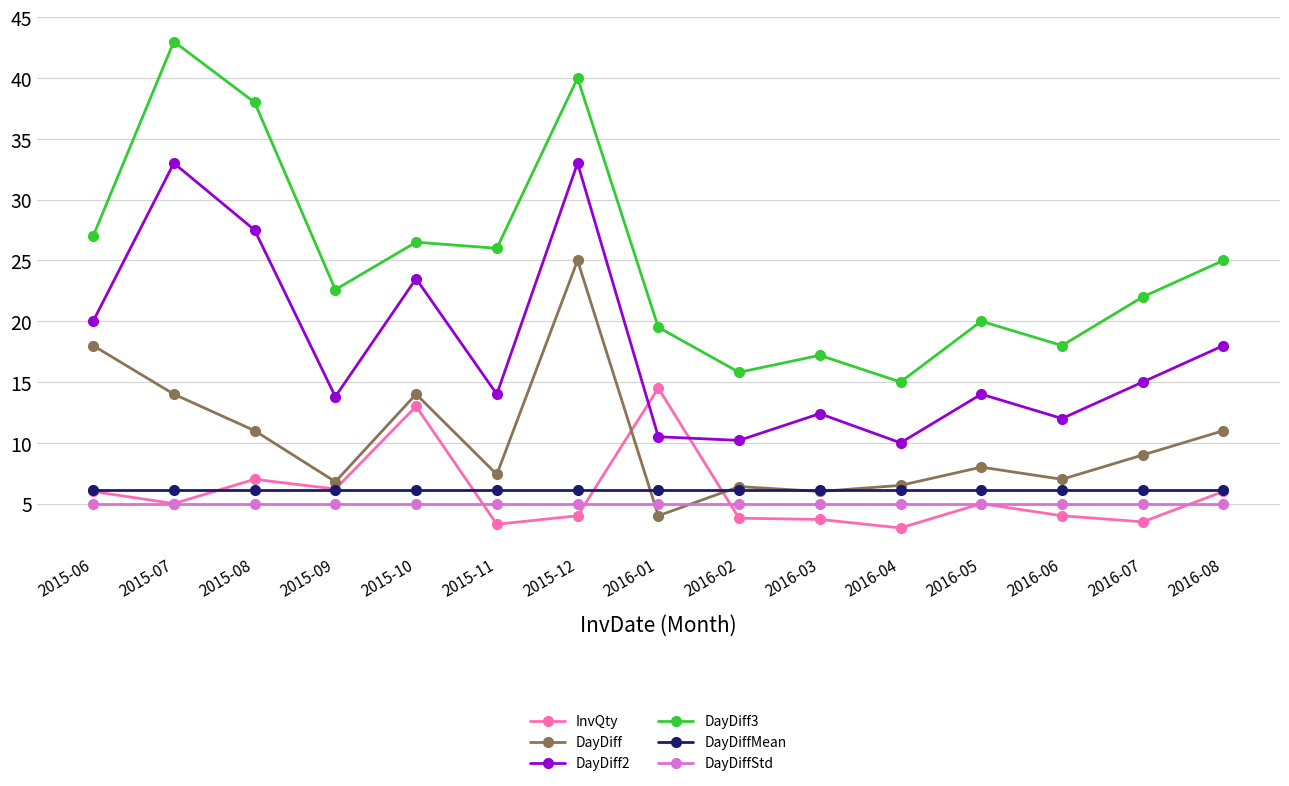

Count the number of categories in the chart.

15